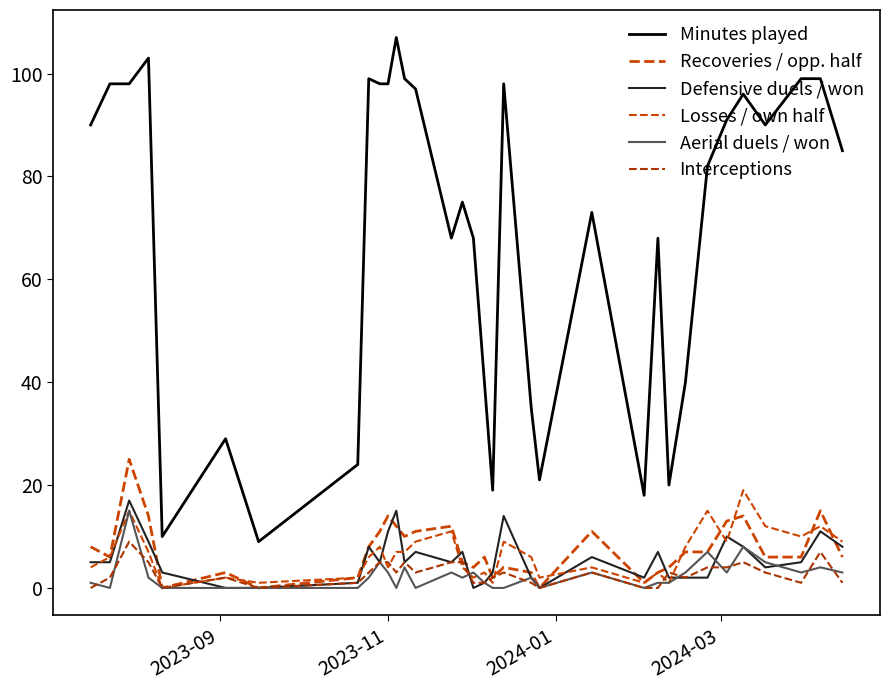

True or false: Interceptions and Recoveries / opp. half intersect in this chart.

False